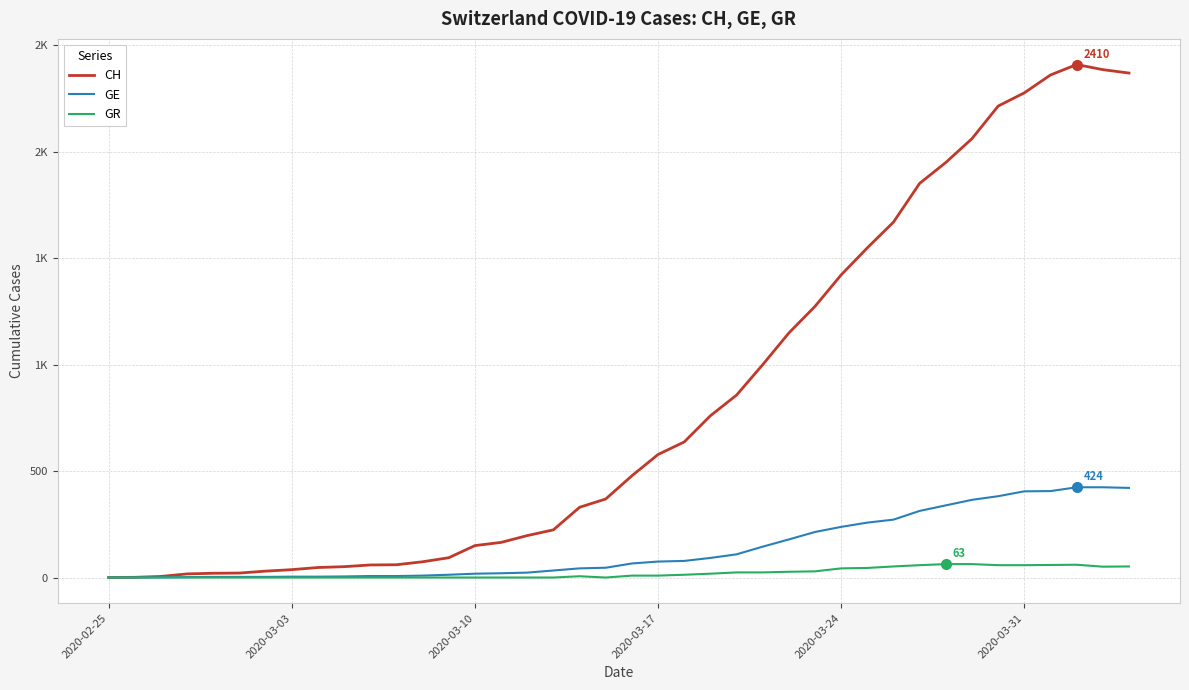

Is this an area chart (filled region under the line)?

No